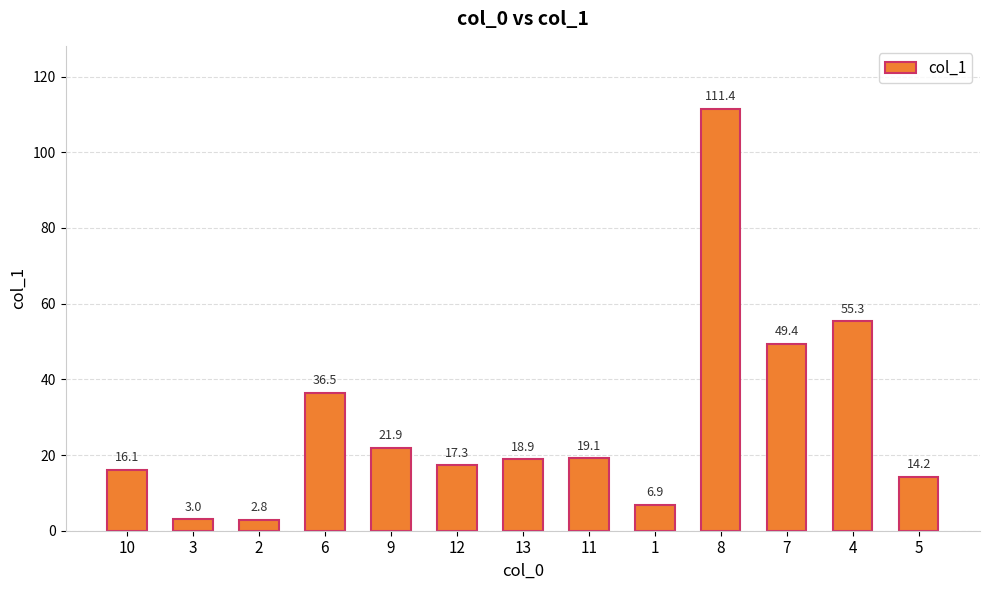

What is the label of the 12th bar from the left?

4